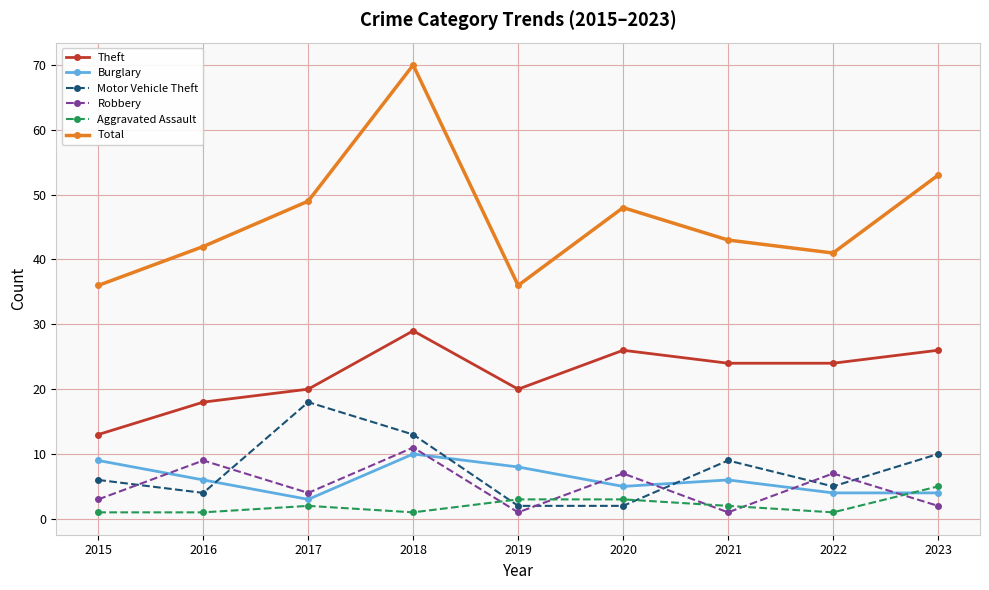

Reading left to right, what are all the values shown in this chart?

Theft: 2015=13	2016=18	2017=20	2018=29	2019=20	2020=26	2021=24	2022=24	2023=26
Burglary: 2015=9	2016=6	2017=3	2018=10	2019=8	2020=5	2021=6	2022=4	2023=4
Motor Vehicle Theft: 2015=6	2016=4	2017=18	2018=13	2019=2	2020=2	2021=9	2022=5	2023=10
Robbery: 2015=3	2016=9	2017=4	2018=11	2019=1	2020=7	2021=1	2022=7	2023=2
Aggravated Assault: 2015=1	2016=1	2017=2	2018=1	2019=3	2020=3	2021=2	2022=1	2023=5
Total: 2015=36	2016=42	2017=49	2018=70	2019=36	2020=48	2021=43	2022=41	2023=53